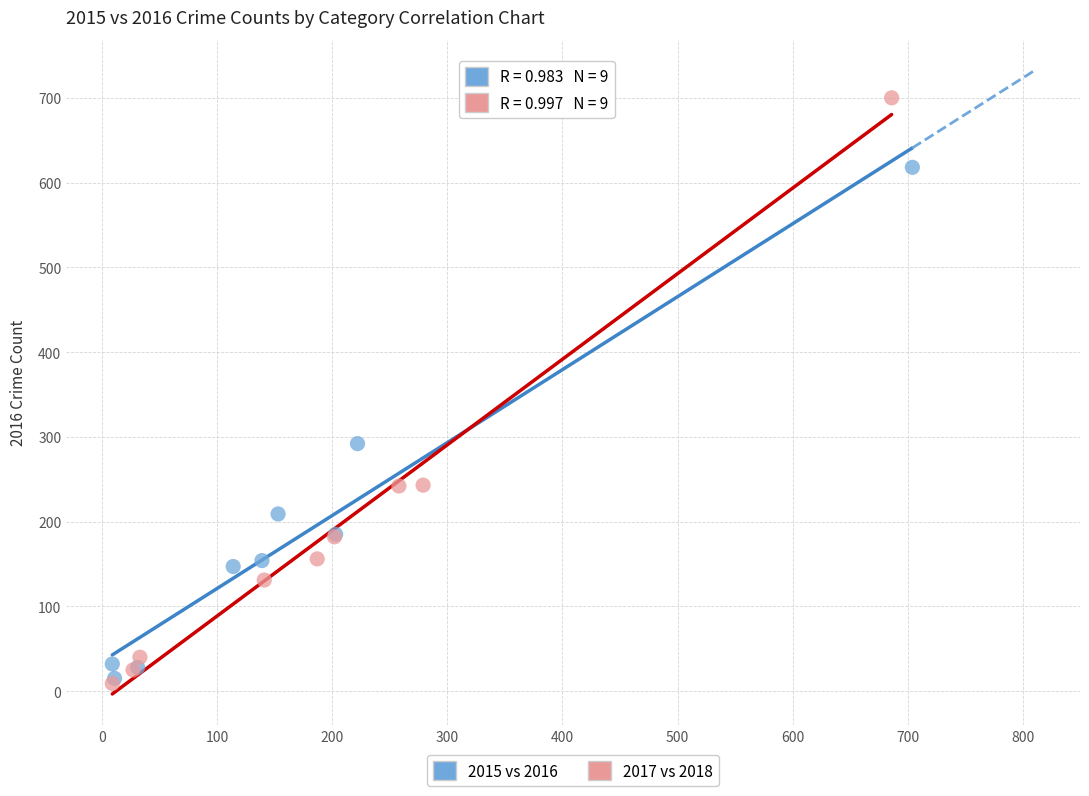

Which series has the widest spread of Y values?

2017 vs 2018